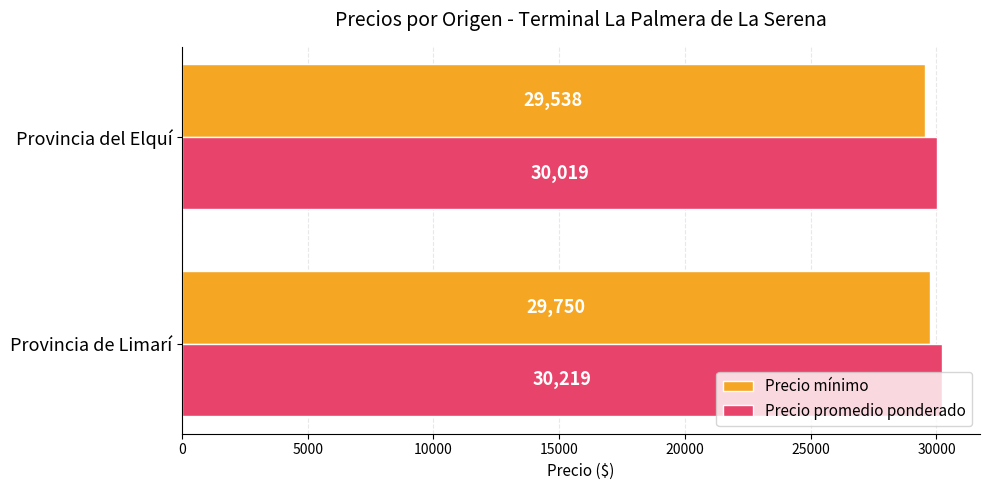

What is the sum of all Precio promedio ponderado values?

60238